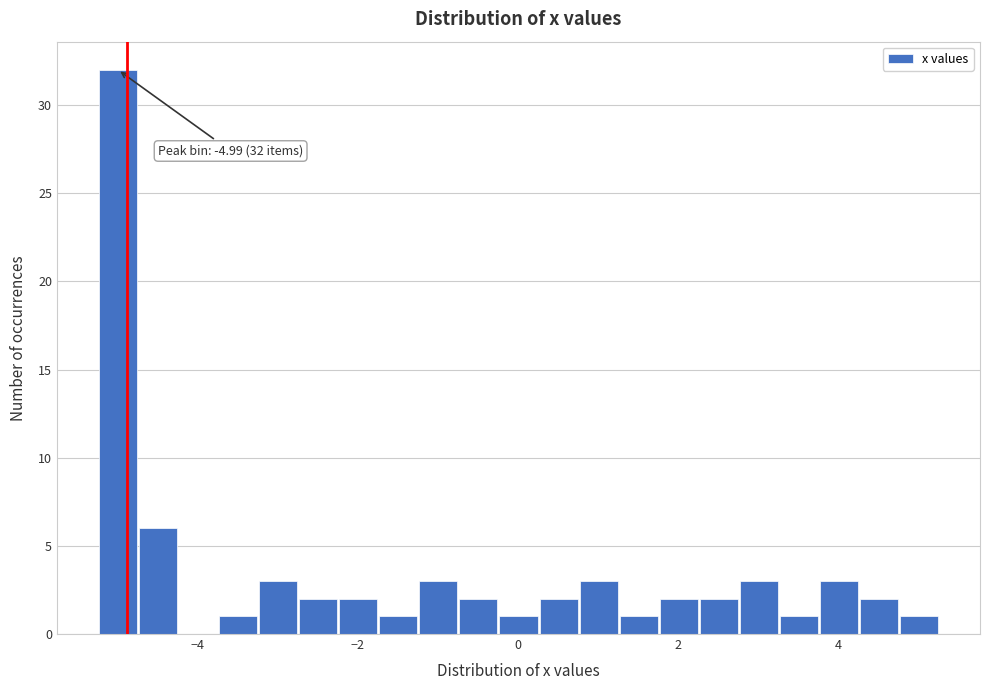

Read against the x-axis, roughly where is the centre of the tallest bar?

-5.0